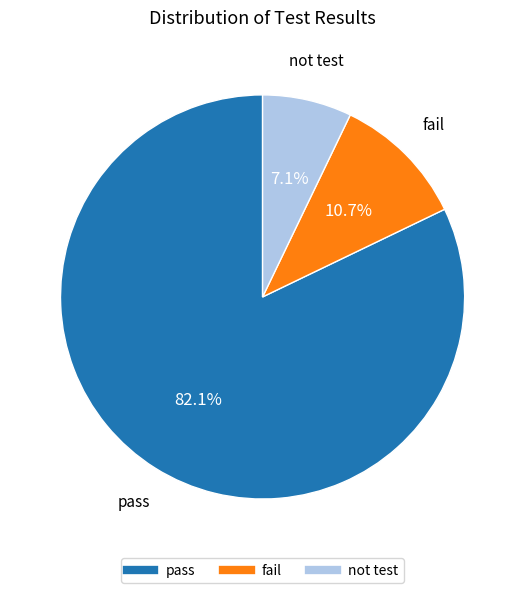

How many slices are in this pie chart?

3